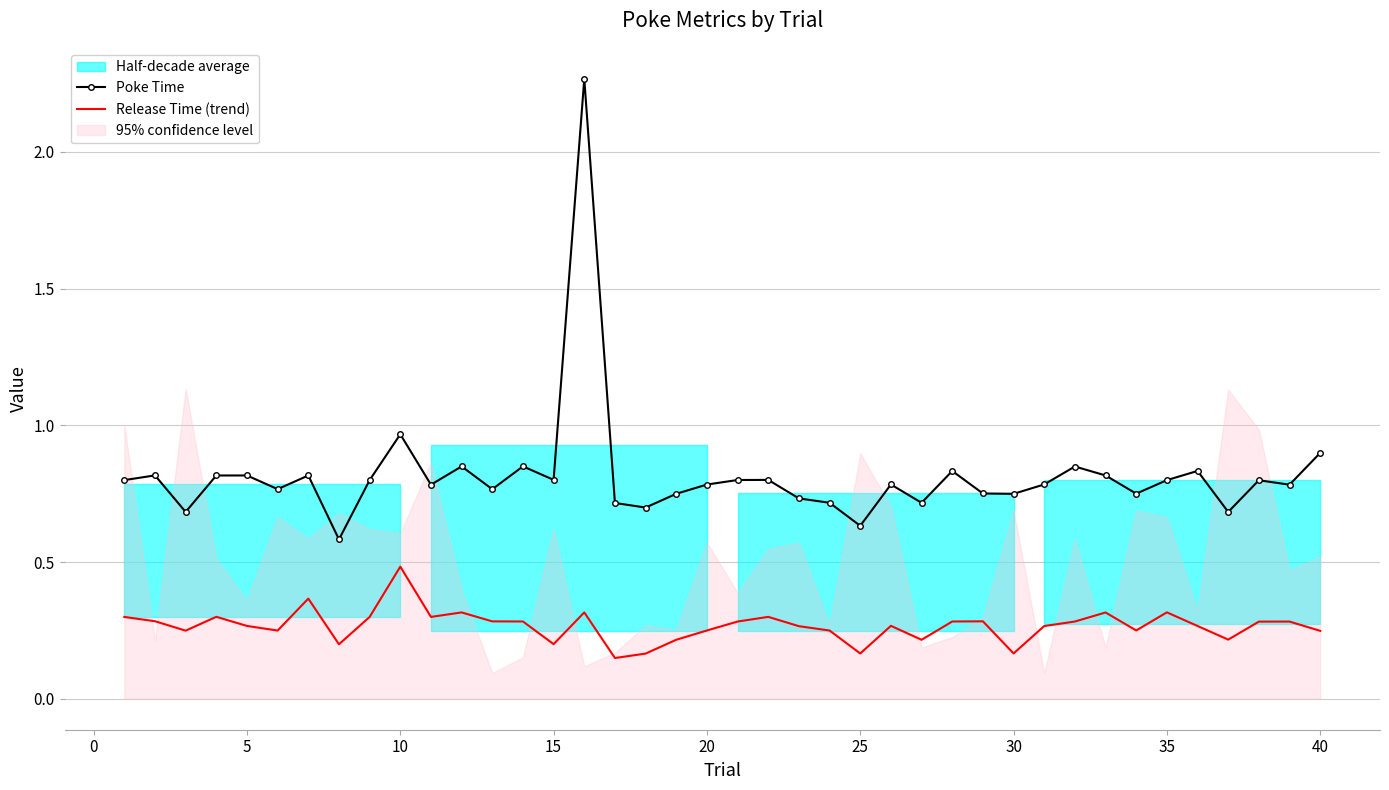

What is the minimum value shown in the chart?

0.1